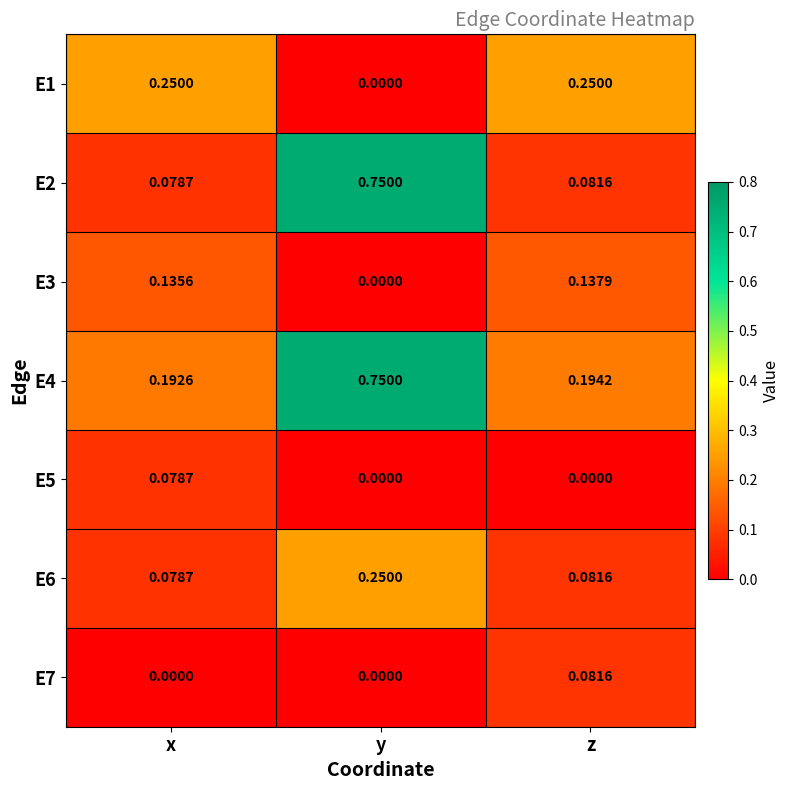

At which label does E2 reach its minimum?

x